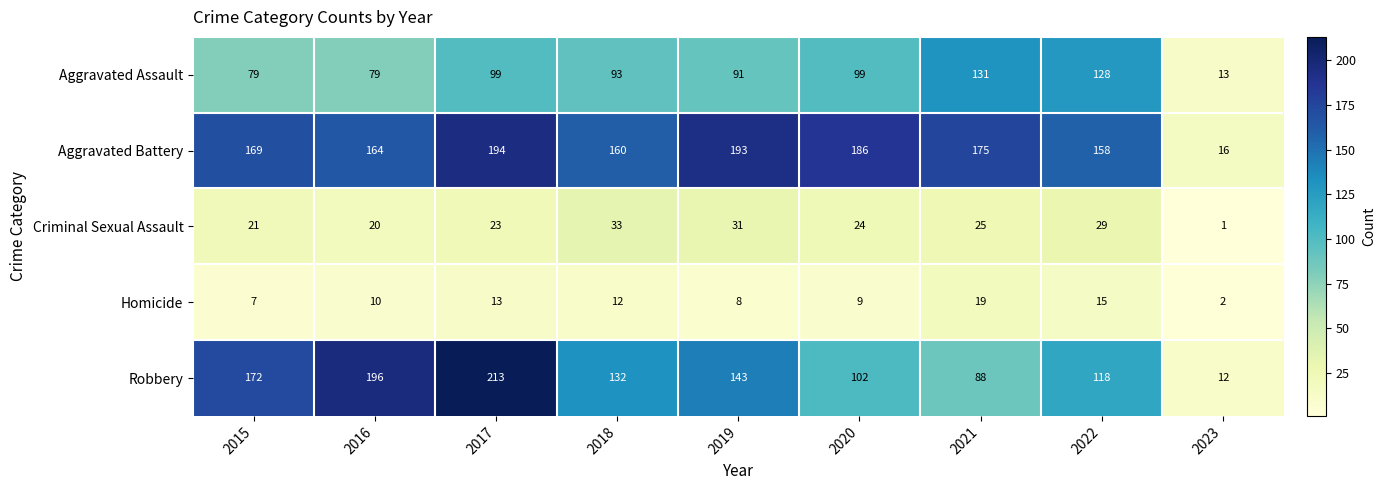

At how many categories does at least one series exceed 91?

8